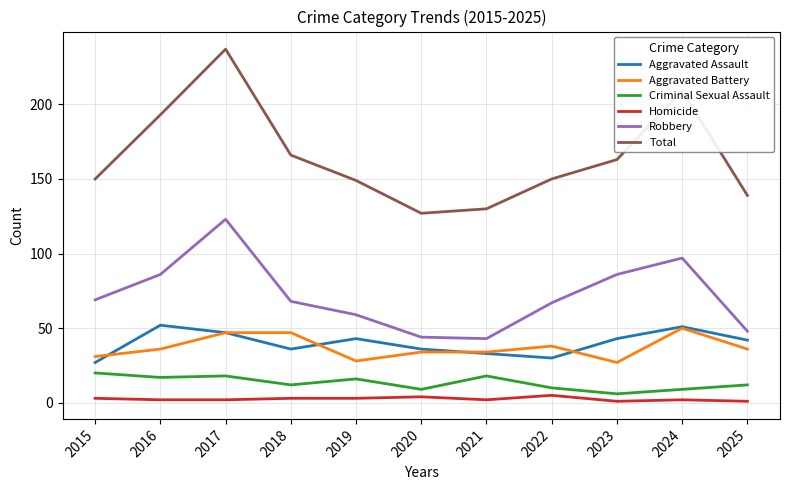

Which category has the highest value across all series?

2017